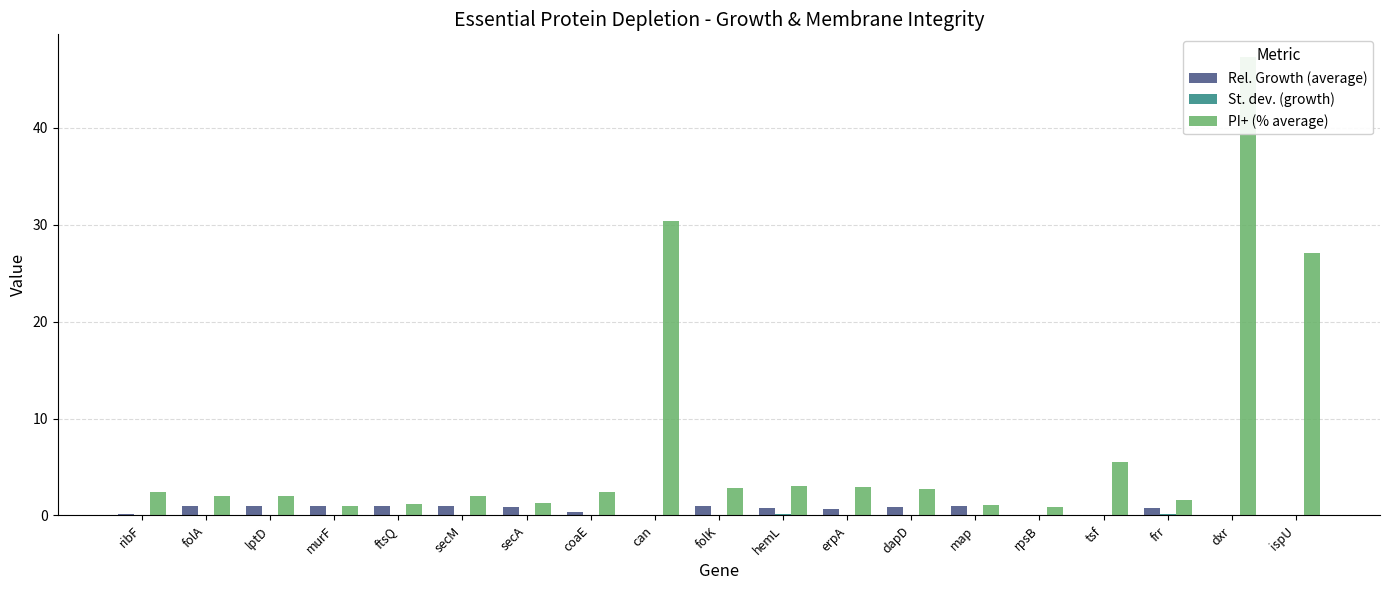

At how many categories does at least one series exceed 13?

3